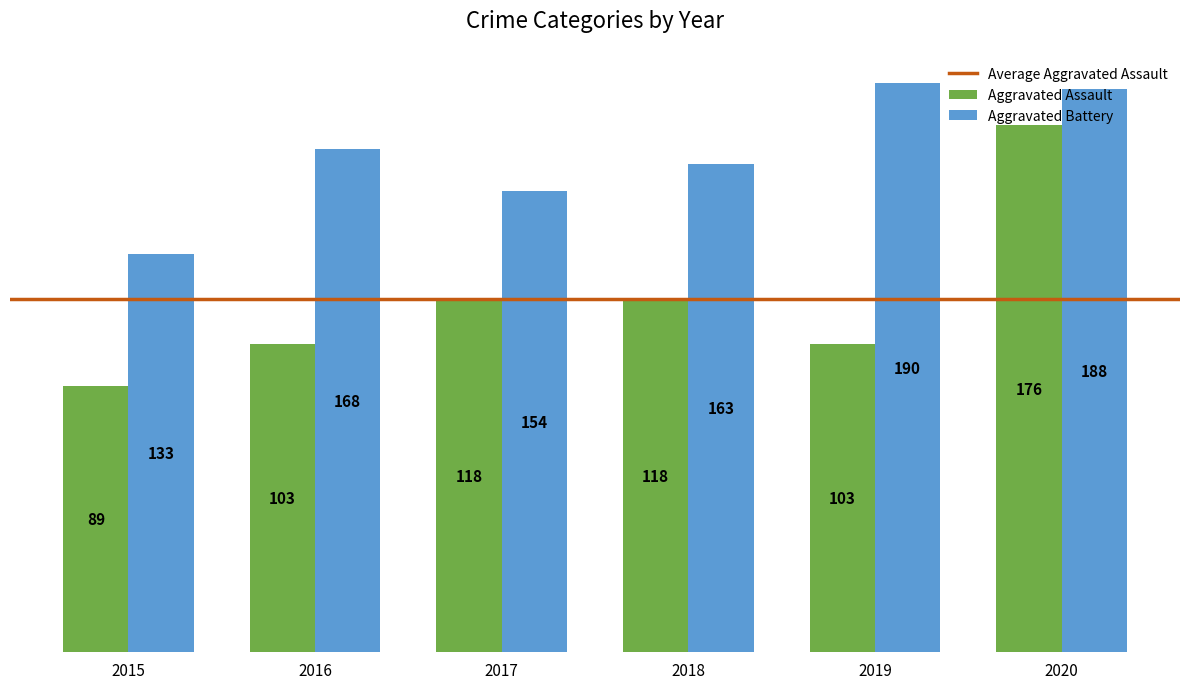

What is the maximum value shown in the chart?

190